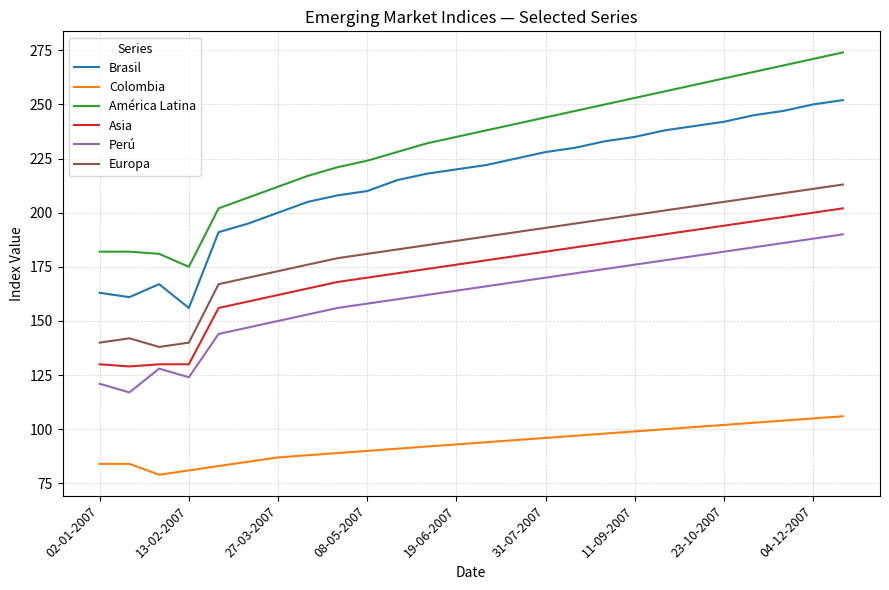

Which series has the largest total across all categories?

América Latina